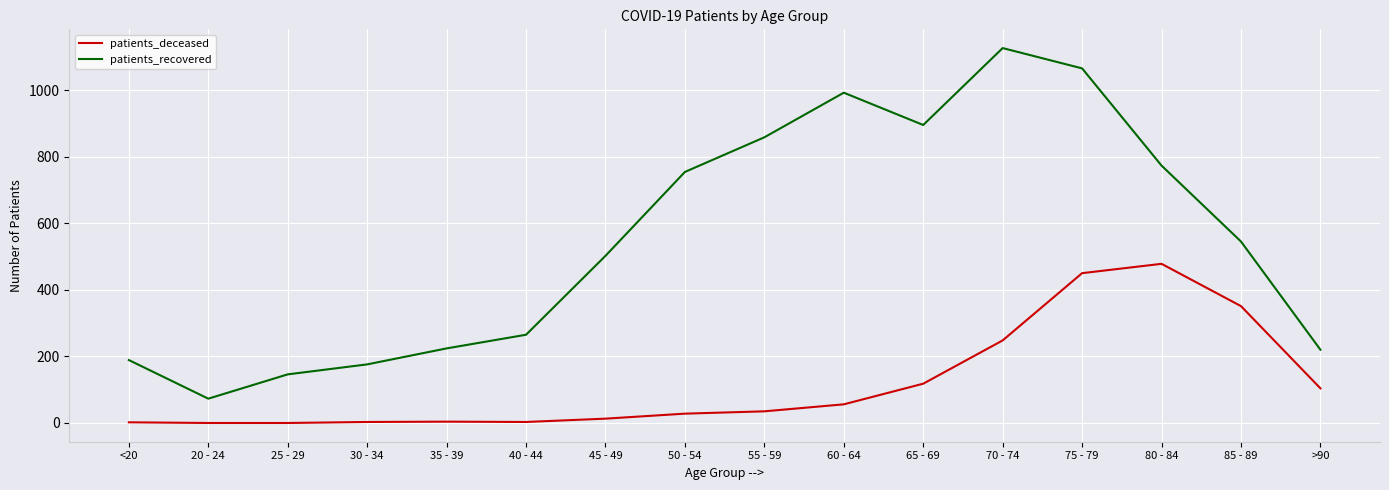

True or false: patients_recovered has a value of 333 at 45 - 49.

False